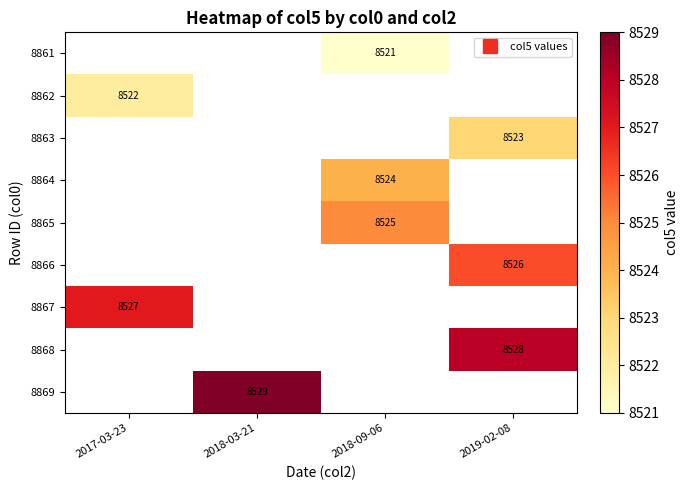

How many categories are shown in the chart?

4